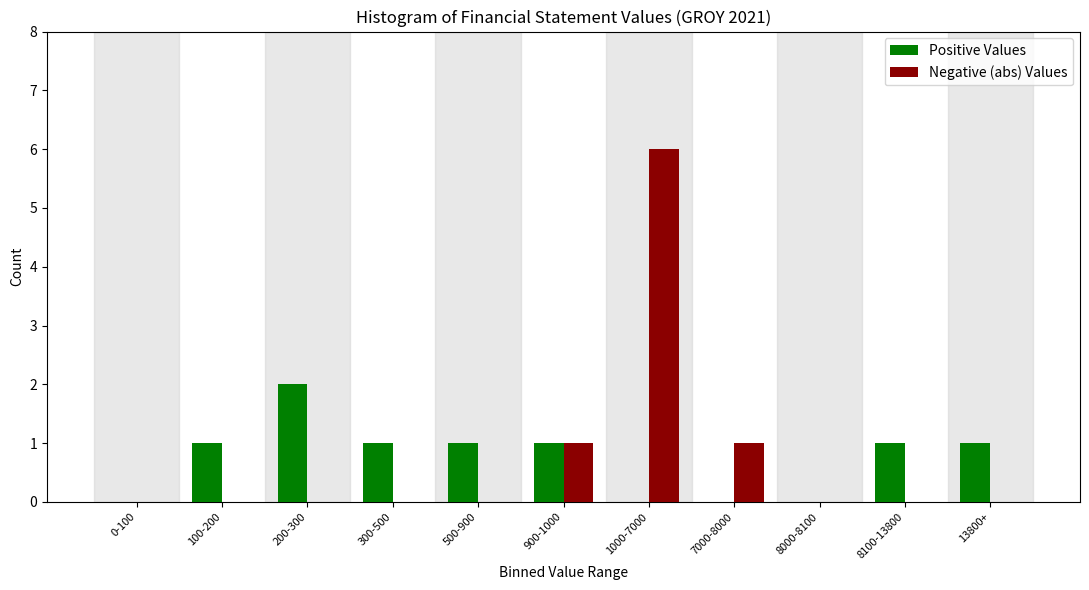

Reading left to right, list all the values displayed in this chart.

Positive Values: 0-100=0	100-200=1	200-300=2	300-500=1	500-900=1	900-1000=1	1000-7000=0	7000-8000=0	8000-8100=0	8100-13800=1	13800+=1
Negative (abs) Values: 0-100=0	100-200=0	200-300=0	300-500=0	500-900=0	900-1000=1	1000-7000=6	7000-8000=1	8000-8100=0	8100-13800=0	13800+=0